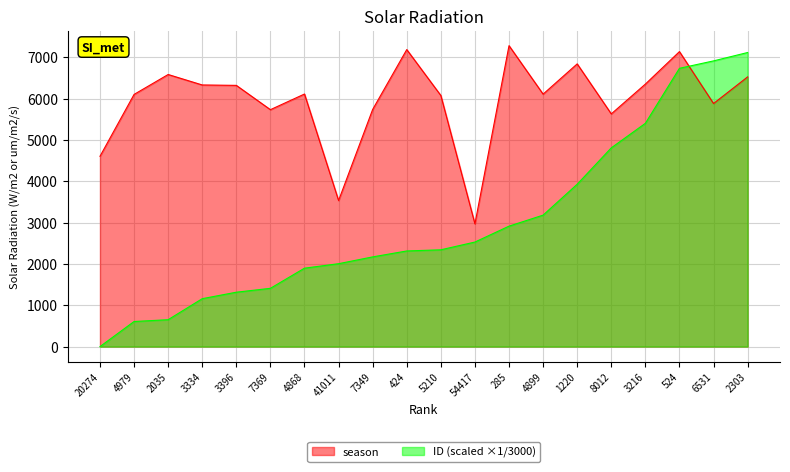

What is the label of the 18th point from the right?

2035